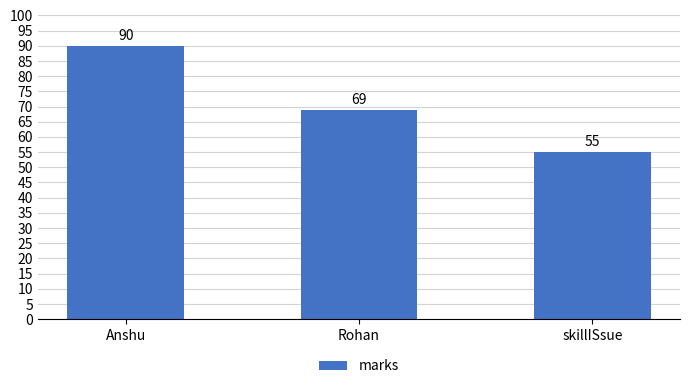

What is the difference between the values at Rohan and skillISsue?

14